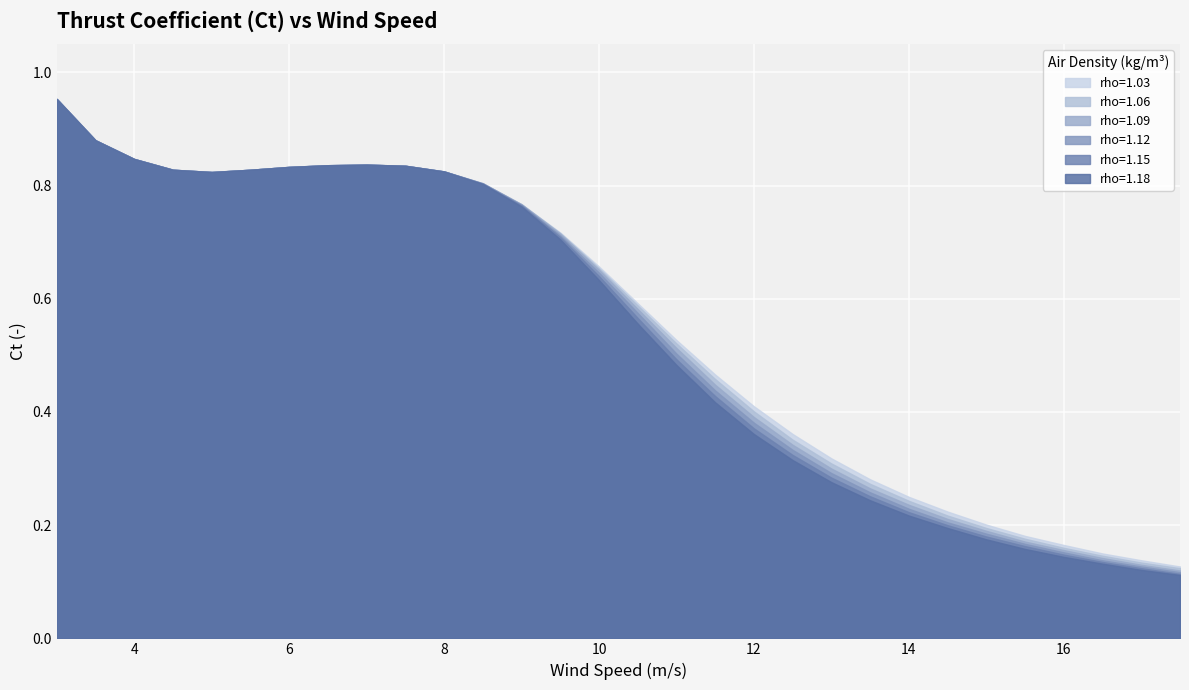

How many lines are shown in the chart?

6